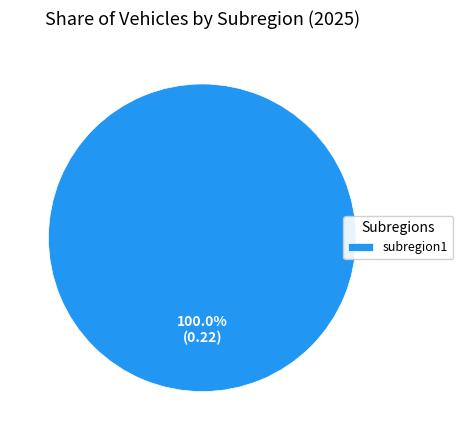

Which category accounts for the majority?

subregion1